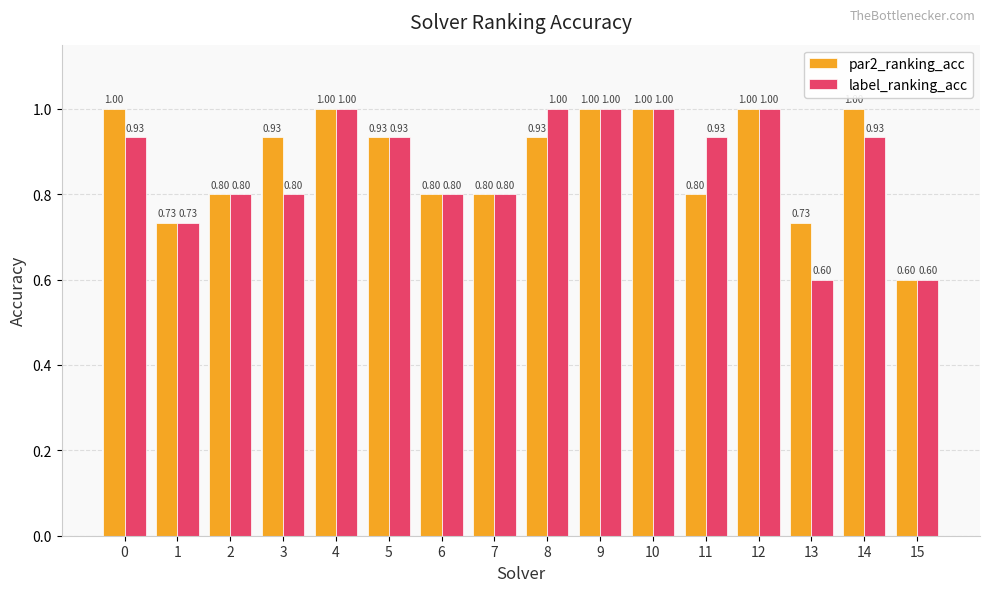

Rank the series by their average value, from highest to lowest.

par2_ranking_acc, label_ranking_acc